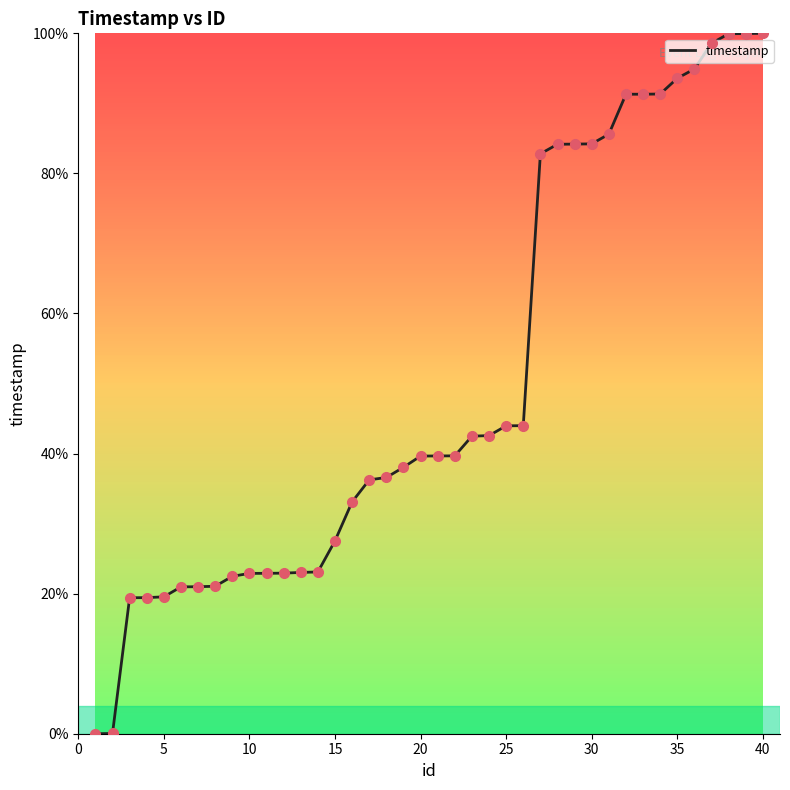

What is the difference between the maximum and minimum values?

100.0